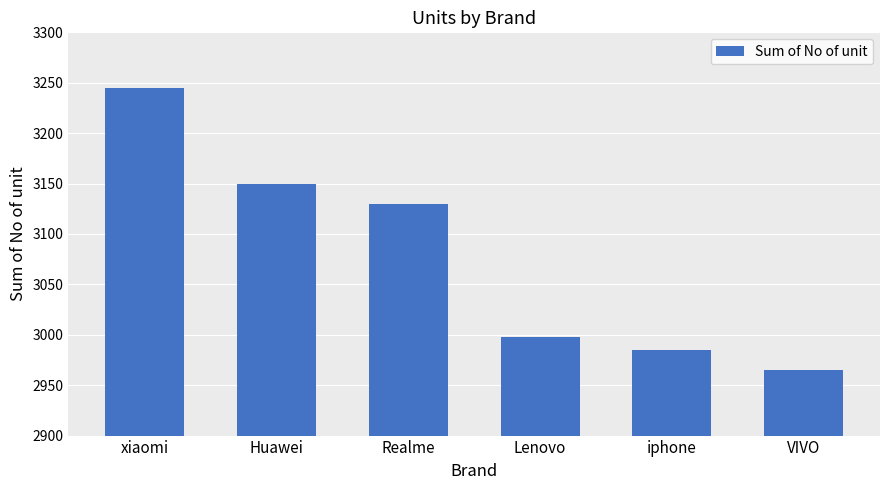

What value does the data have at Realme?

3130